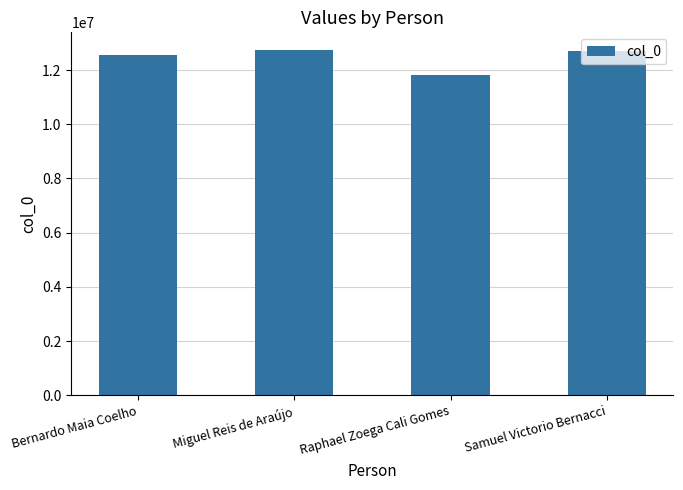

Approximately how many times larger is the value at Bernardo Maia Coelho compared to Raphael Zoega Cali Gomes?

1.1